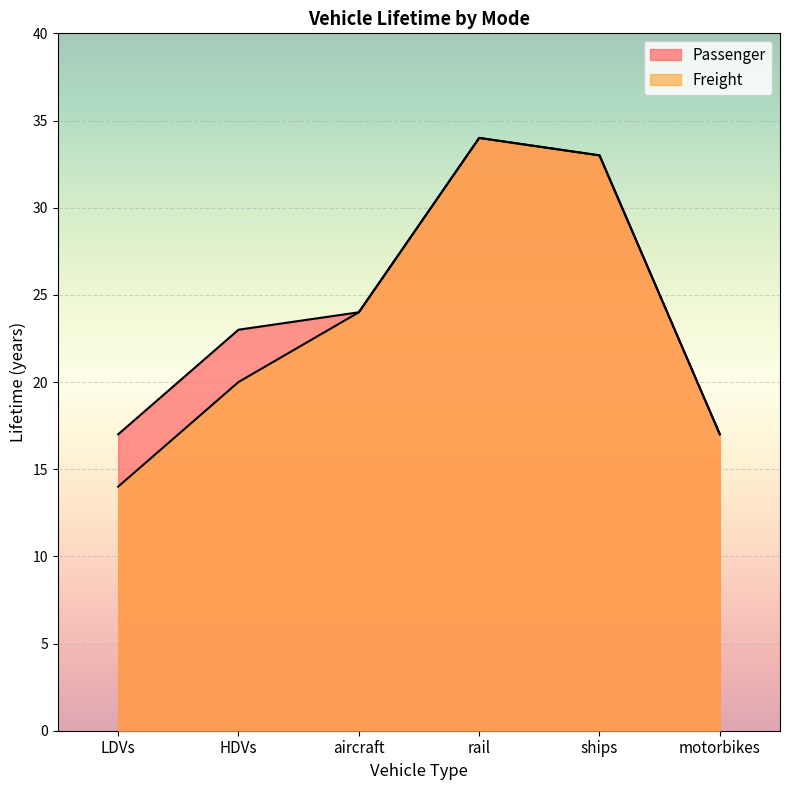

What is the value of the Freight point at the 2nd from the left?

20